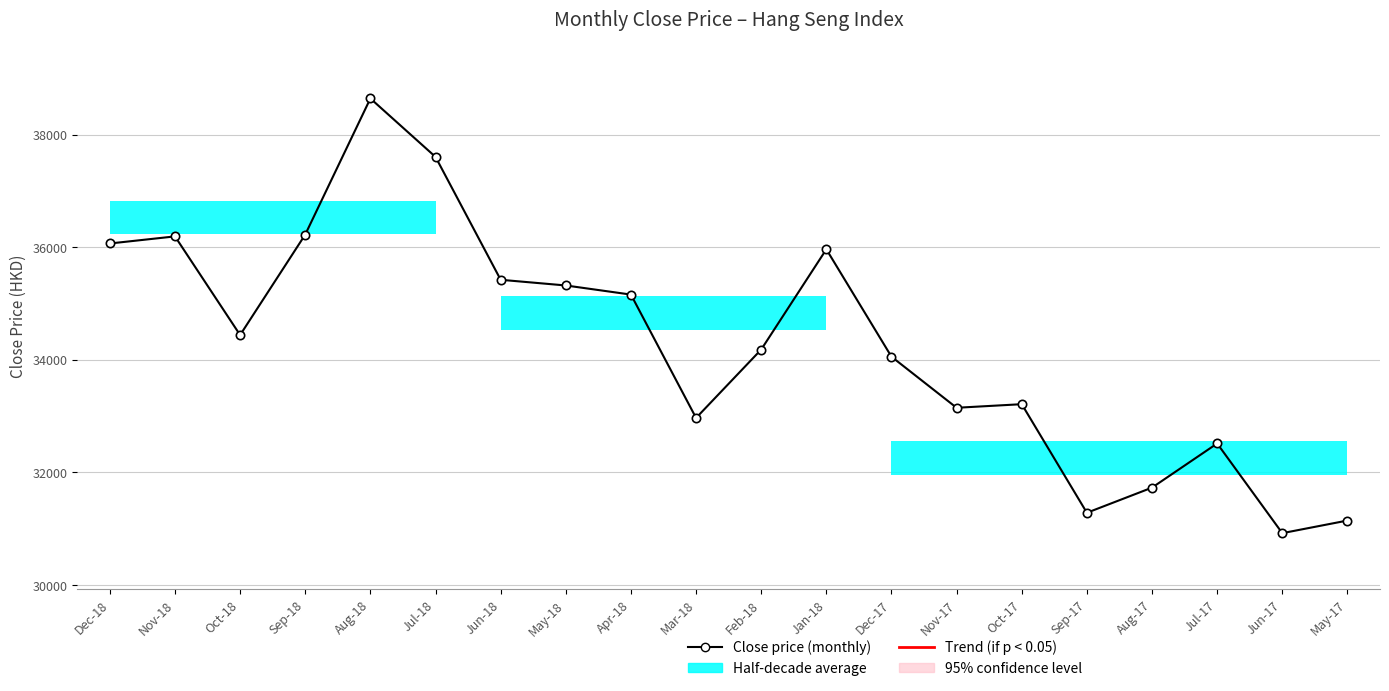

Is this an area chart (filled region under the line)?

No